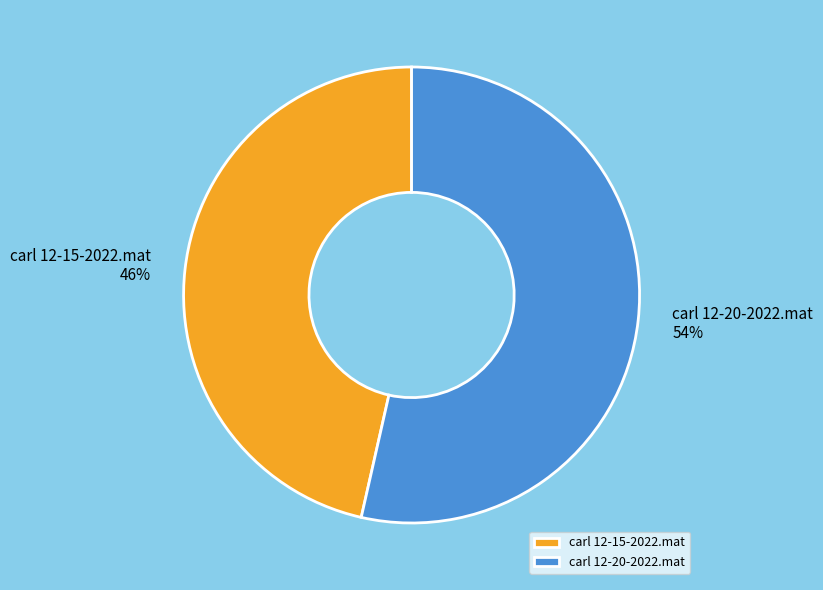

True or false: carl 12-15-2022.mat accounts for 46% of the total.

True